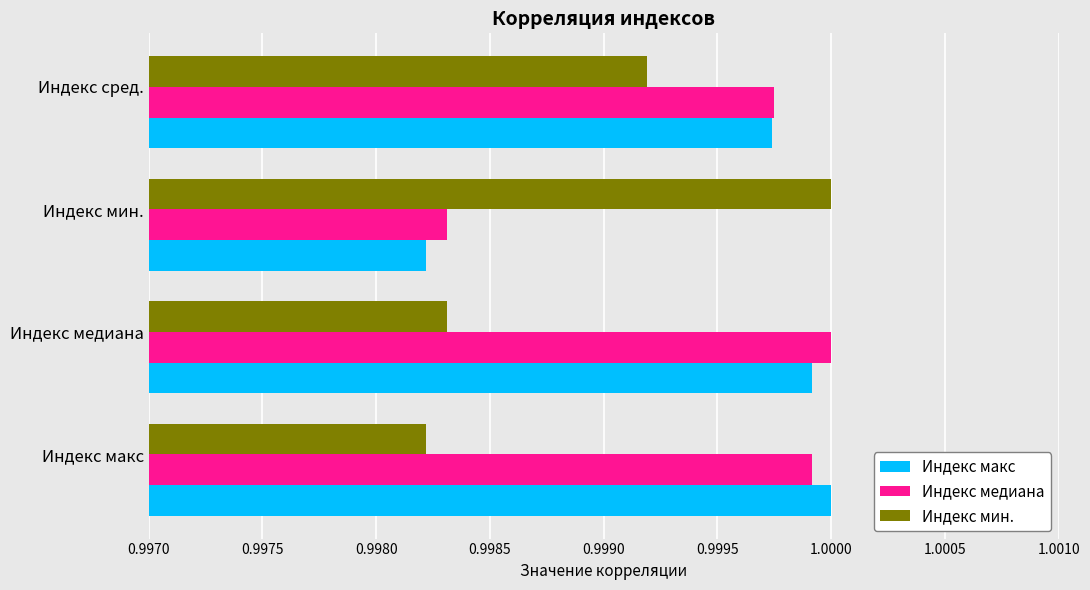

At which label is Индекс мин. closest to 0?

Индекс макс